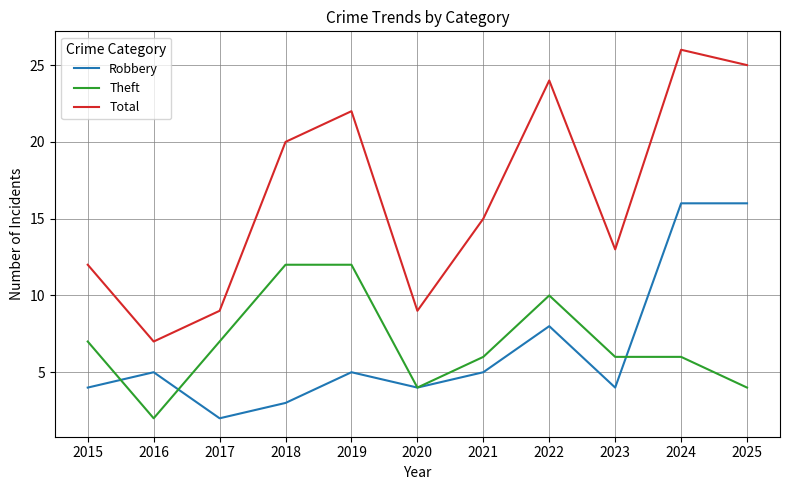

How many lines are shown in the chart?

3